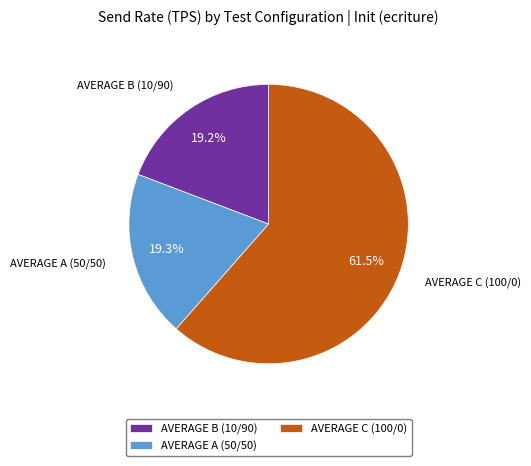

What is the total percentage of AVERAGE A (50/50) and AVERAGE C (100/0)?

80.8%